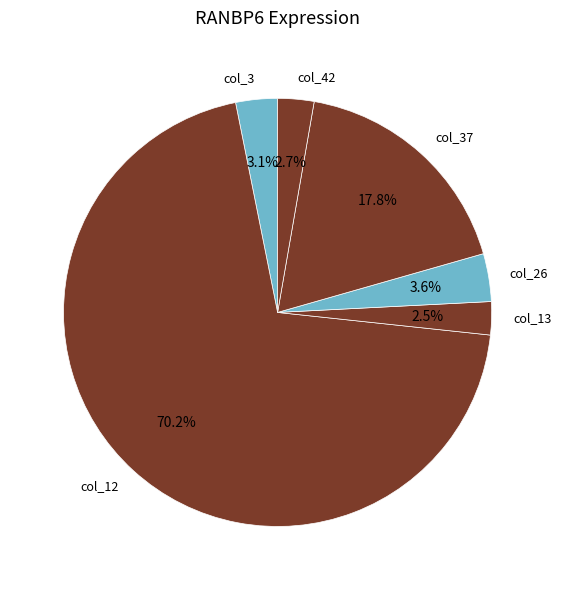

To the nearest percent, what is the combined percentage of col_37 and col_12?

88%